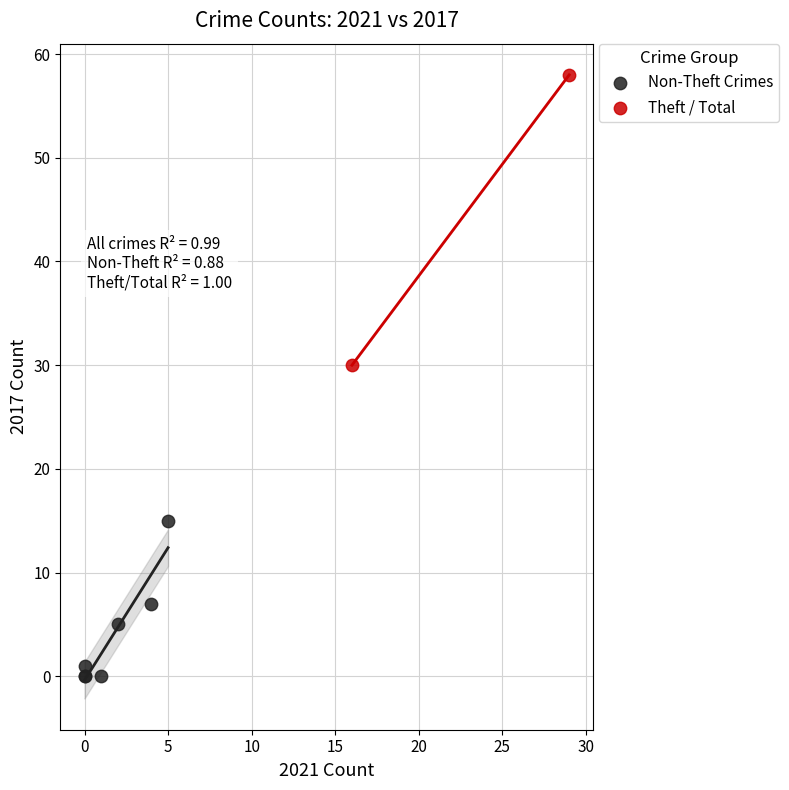

Which series contains the lowest Y value?

Non-Theft Crimes